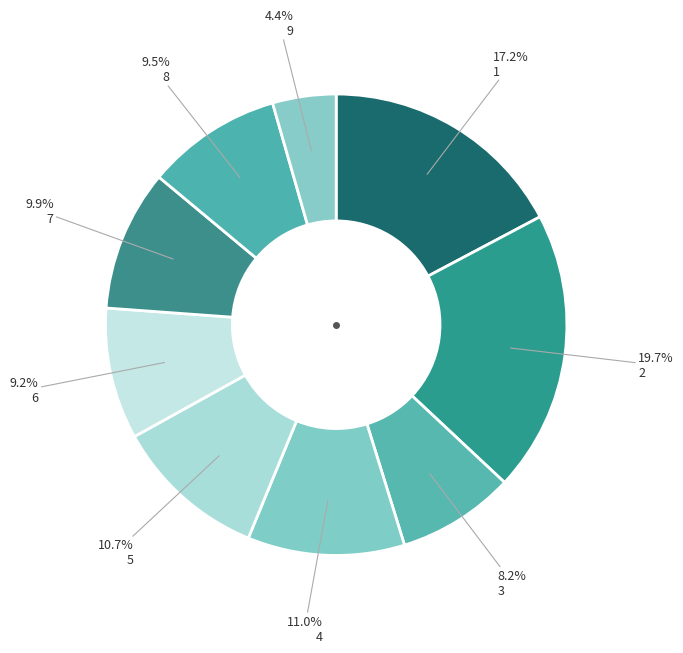

To the nearest percent, what is the combined percentage of 1 and 6?

26%